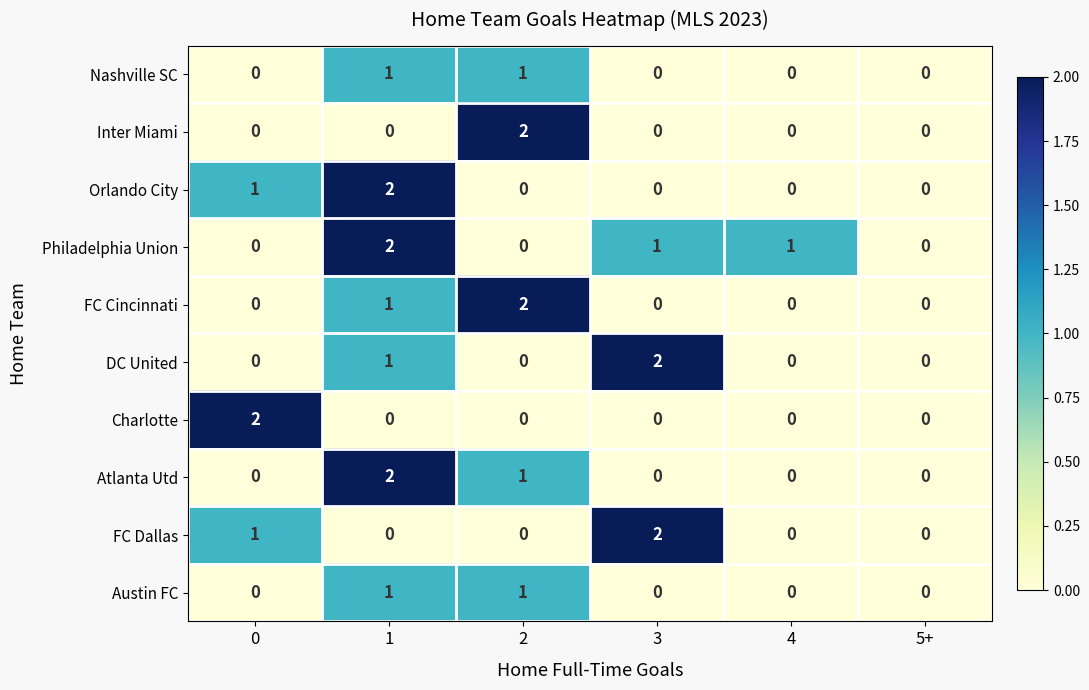

Is it true that Austin FC equals 0 at 4?

True